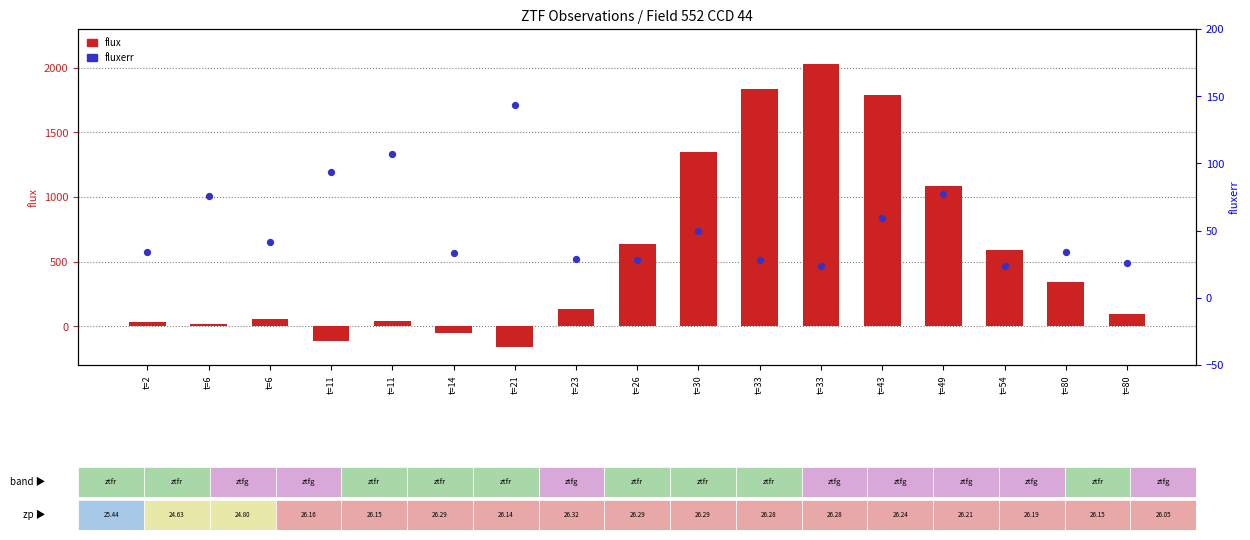

Which series contains the highest Y value?

flux